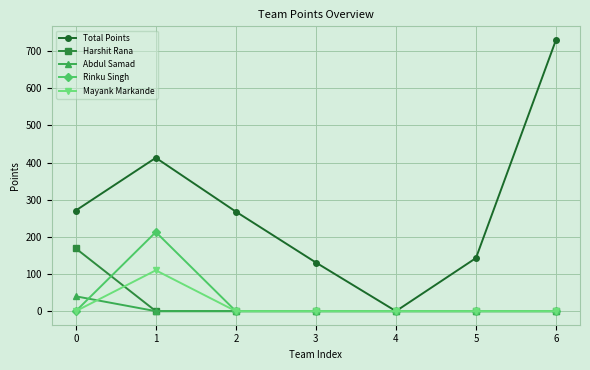

What is the value of the Total Points point at the 2nd from the left?

413.0